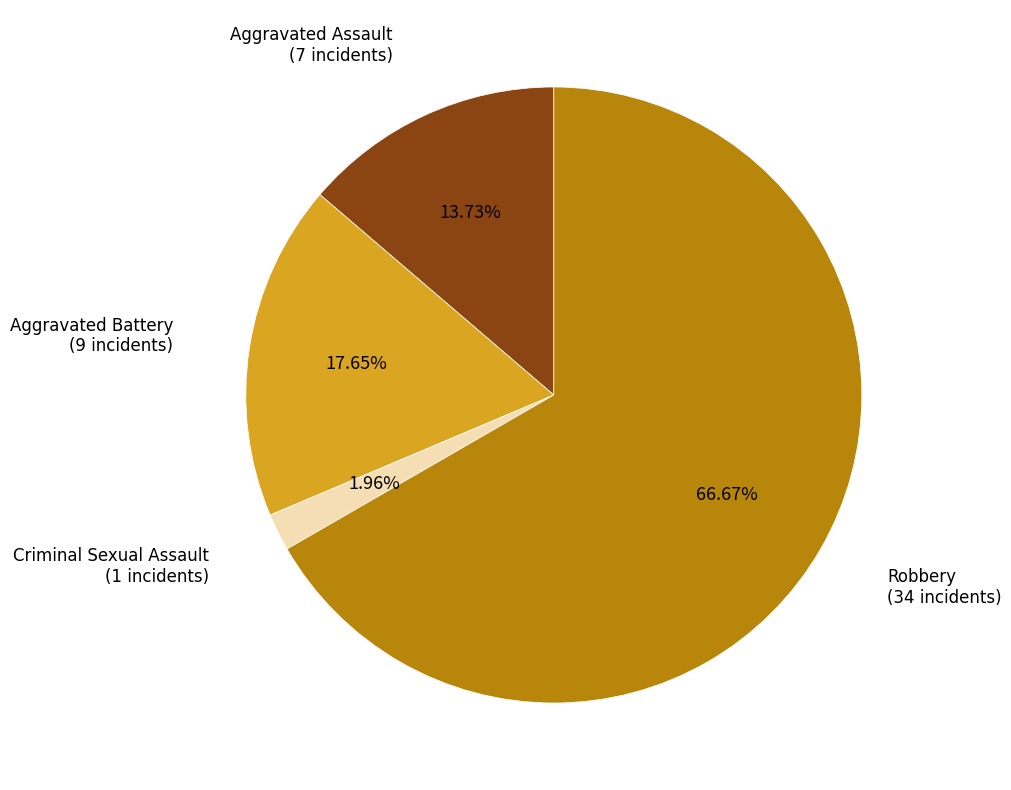

Is there any slice that represents more than half of the pie?

Yes